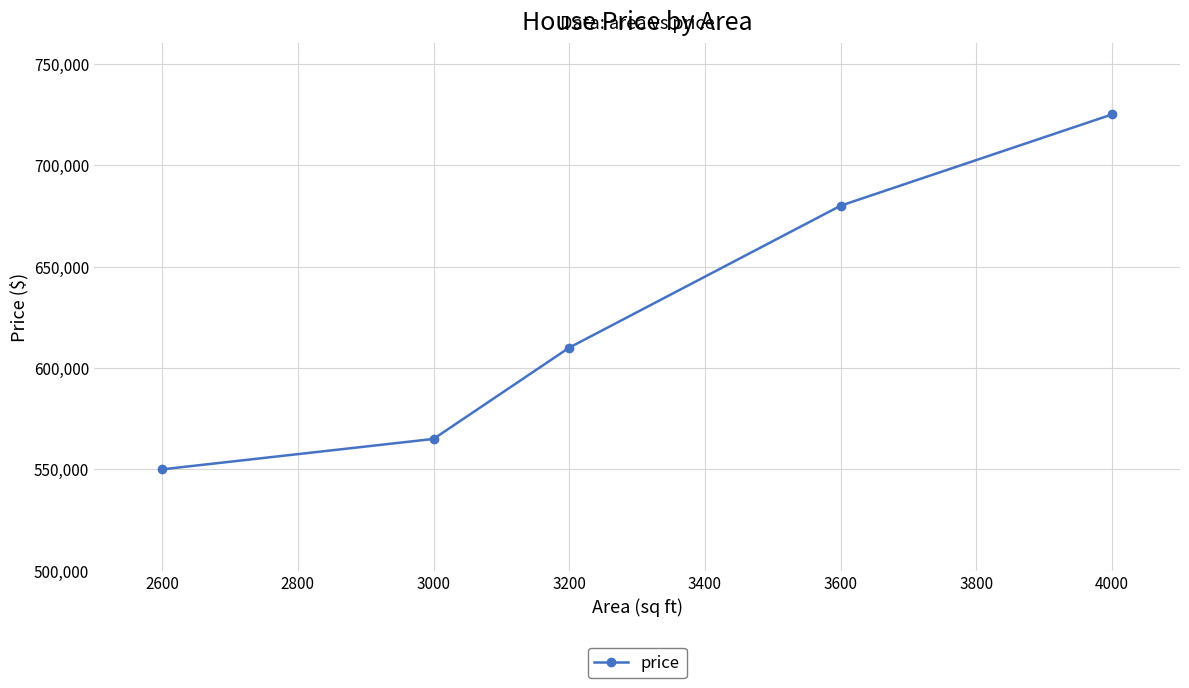

Rank the categories by value from highest to lowest.

4000, 3600, 3200, 3000, 2600